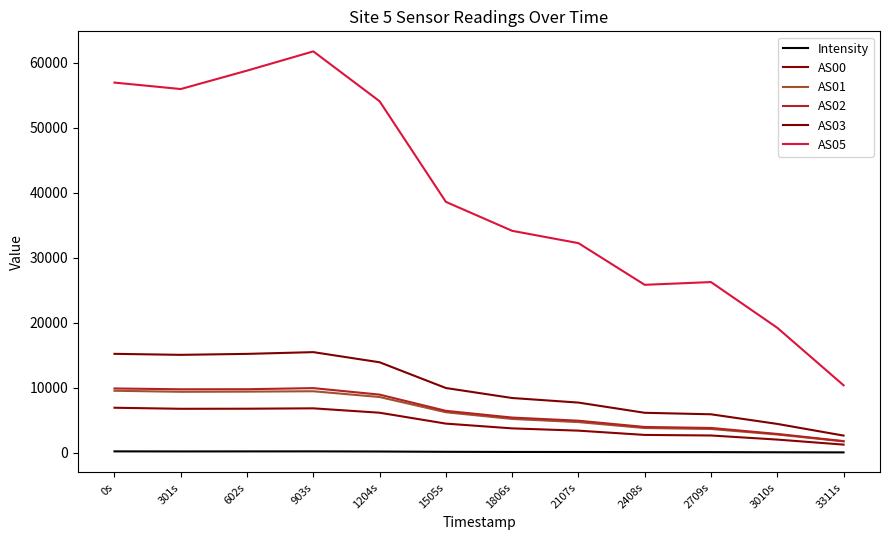

Rank the series by their maximum value, from highest to lowest.

AS05, AS03, AS02, AS01, AS00, Intensity